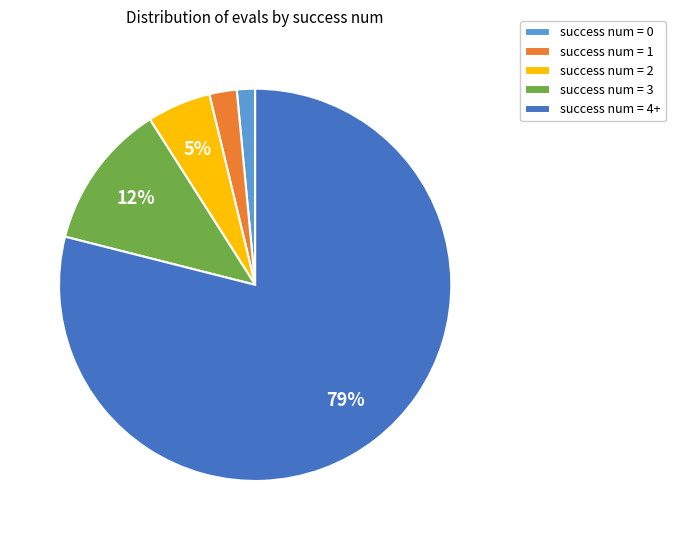

Is there a majority slice in this chart?

Yes